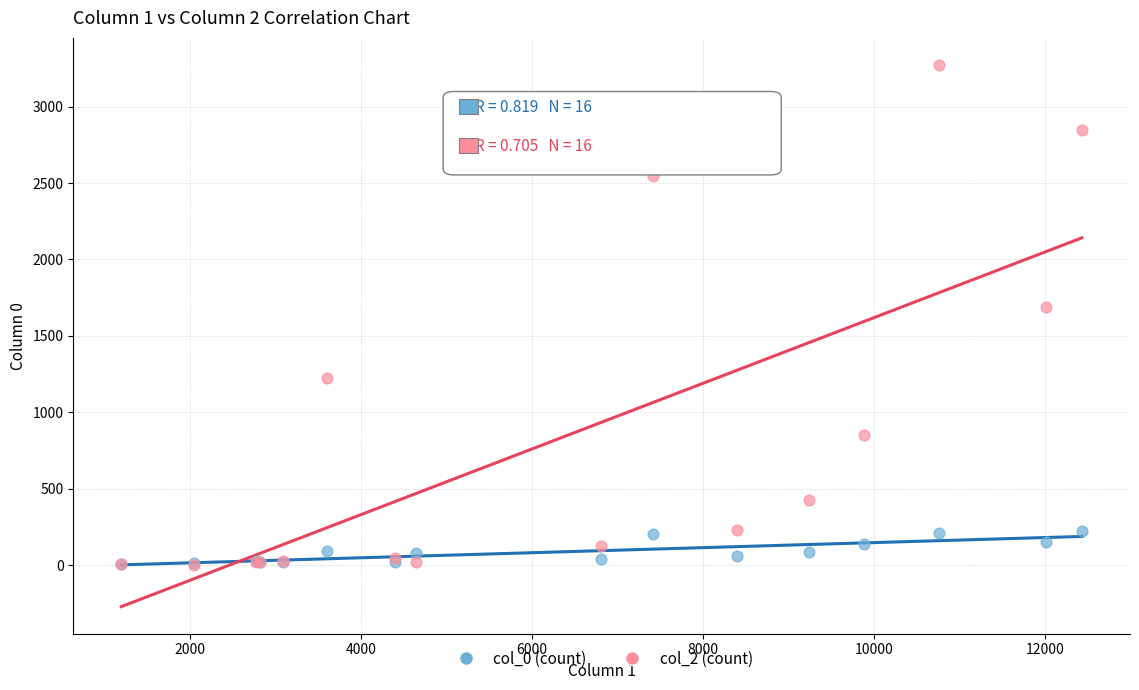

Across all series, what Y value is closest to 1638?

1690